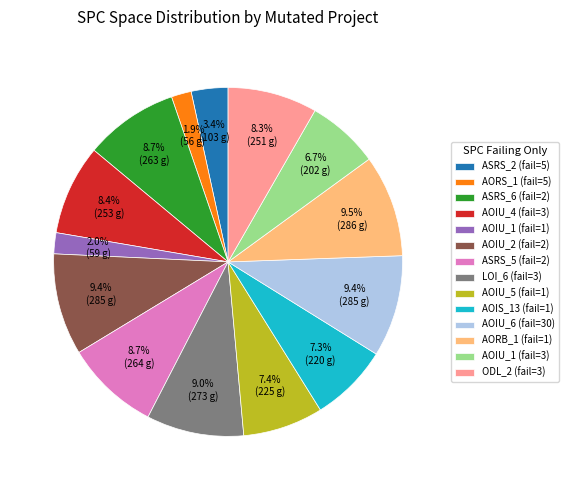

Between AOIU_2 (fail=2) and AOIU_1 (fail=3), which is larger?

AOIU_2 (fail=2)